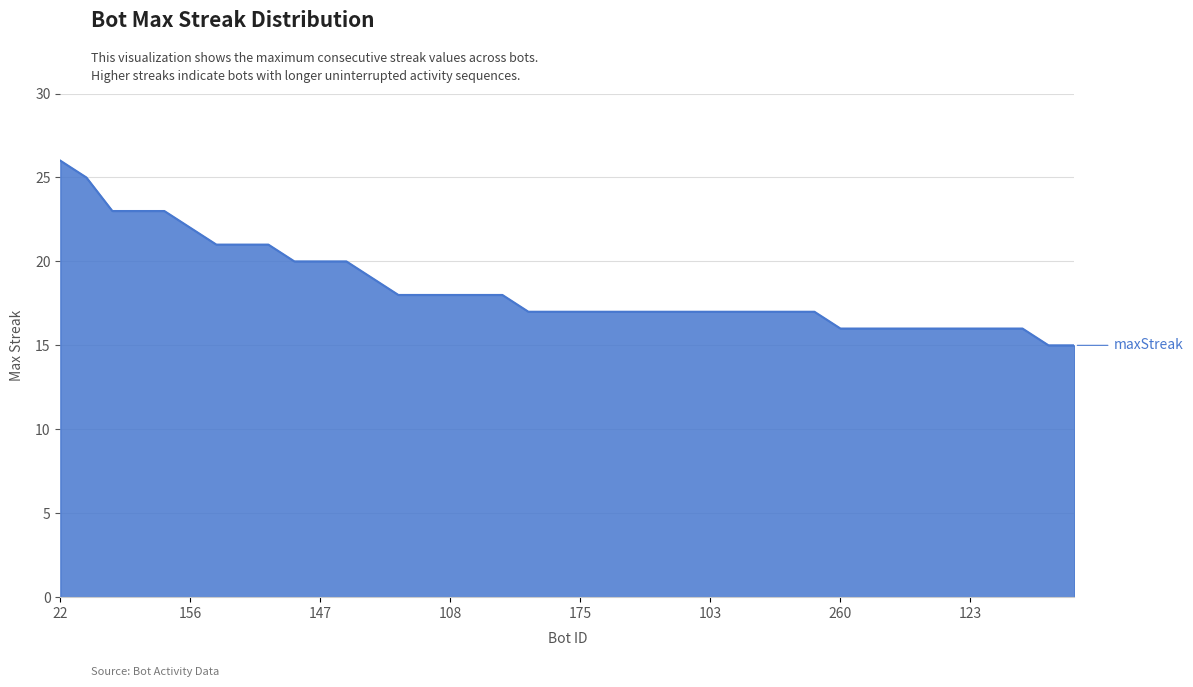

What is the smallest value displayed?

15